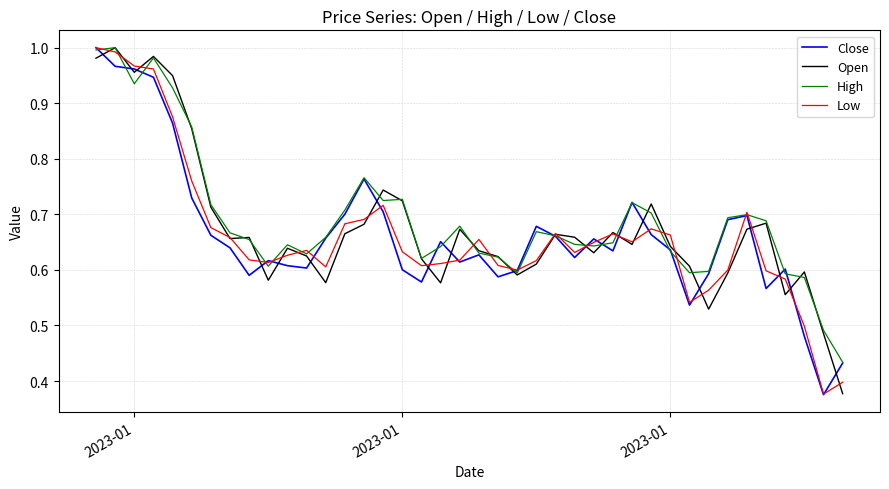

Does the chart display data point markers on the line(s)?

No